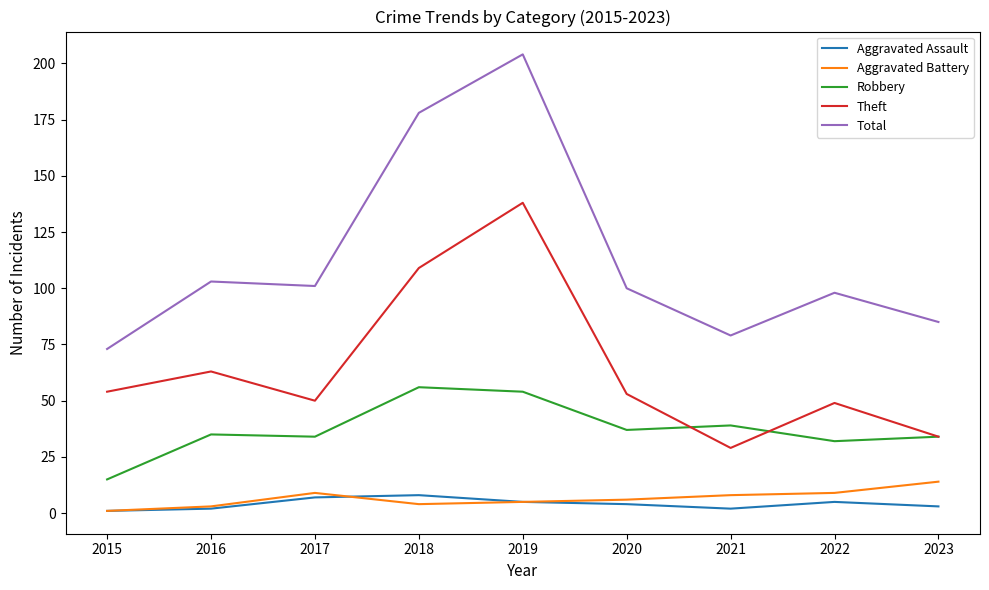

Reading left to right, extract all data points from this chart.

Aggravated Assault: 2015=1	2016=2	2017=7	2018=8	2019=5	2020=4	2021=2	2022=5	2023=3
Aggravated Battery: 2015=1	2016=3	2017=9	2018=4	2019=5	2020=6	2021=8	2022=9	2023=14
Robbery: 2015=15	2016=35	2017=34	2018=56	2019=54	2020=37	2021=39	2022=32	2023=34
Theft: 2015=54	2016=63	2017=50	2018=109	2019=138	2020=53	2021=29	2022=49	2023=34
Total: 2015=73	2016=103	2017=101	2018=178	2019=204	2020=100	2021=79	2022=98	2023=85